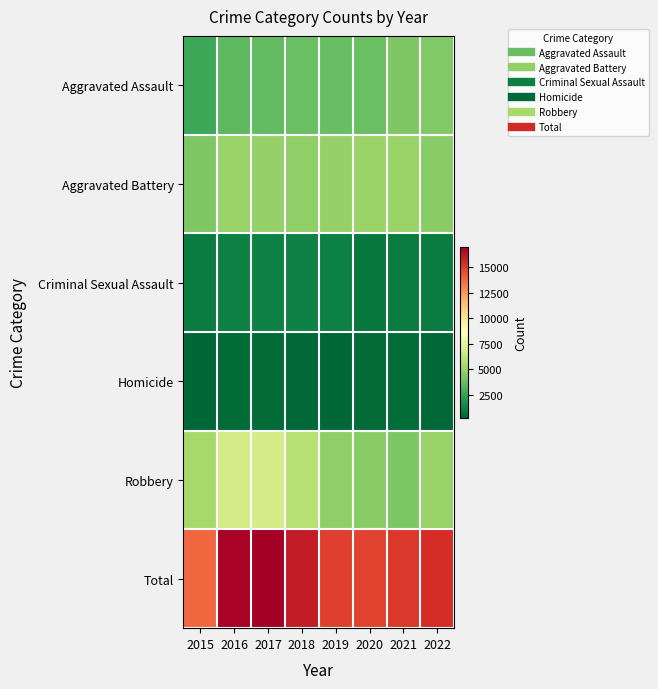

Reading left to right, transcribe all the data shown in this chart.

Aggravated Assault: 2015=2743	2016=3475	2017=3616	2018=3774	2019=3696	2020=3795	2021=4323	2022=4376
Aggravated Battery: 2015=4339	2016=4982	2017=4908	2018=4758	2019=4916	2020=5005	2021=5018	2022=4569
Criminal Sexual Assault: 2015=1060	2016=1155	2017=1221	2018=1213	2019=1177	2020=927	2021=1016	2022=1059
Homicide: 2015=292	2016=443	2017=438	2018=358	2019=307	2020=478	2021=490	2022=419
Robbery: 2015=5335	2016=6797	2017=6838	2018=5890	2019=4796	2020=4577	2021=4255	2022=4993
Total: 2015=13769	2016=16852	2017=17021	2018=15993	2019=14892	2020=14782	2021=15102	2022=15416